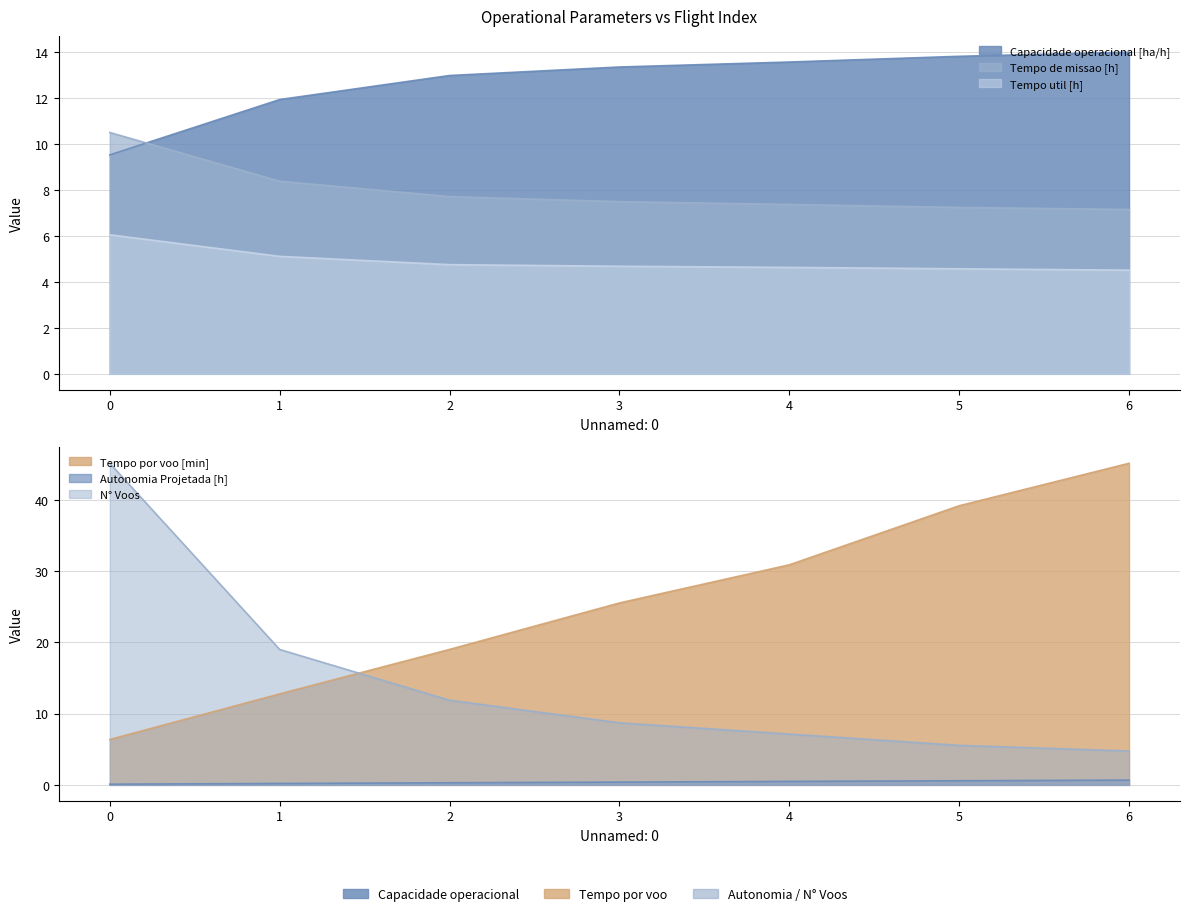

List the series in order of their peak value, highest first.

Tempo por voo [min], N° Voos, Capacidade operacional [ha/h], Tempo de missao [h], Tempo util [h], Autonomia Projetada [h]